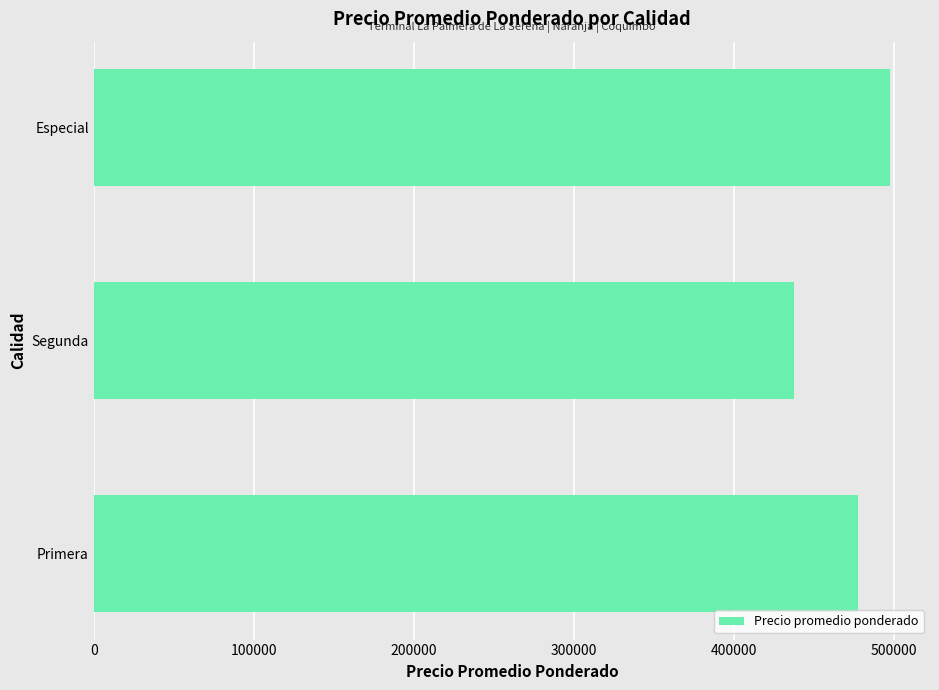

What is the difference between the maximum and second lowest values?

20000